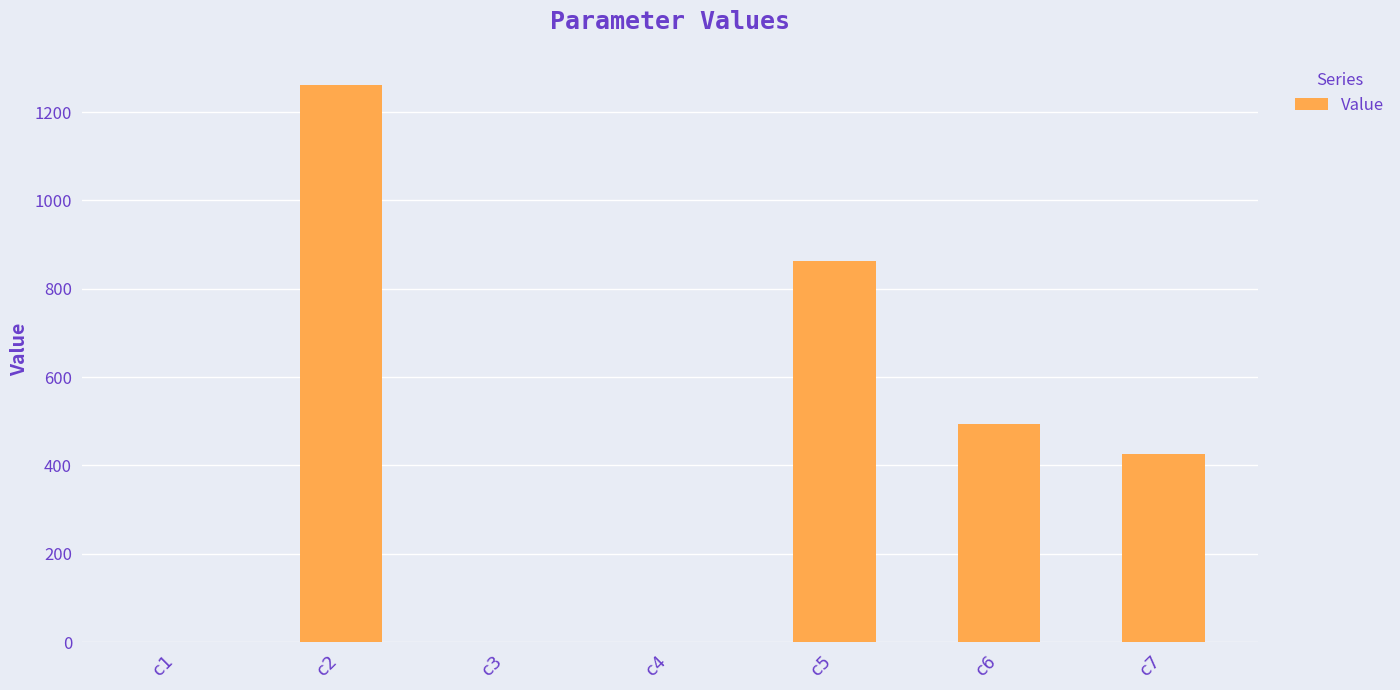

Is it true that the value at c7 is 425.8?

True